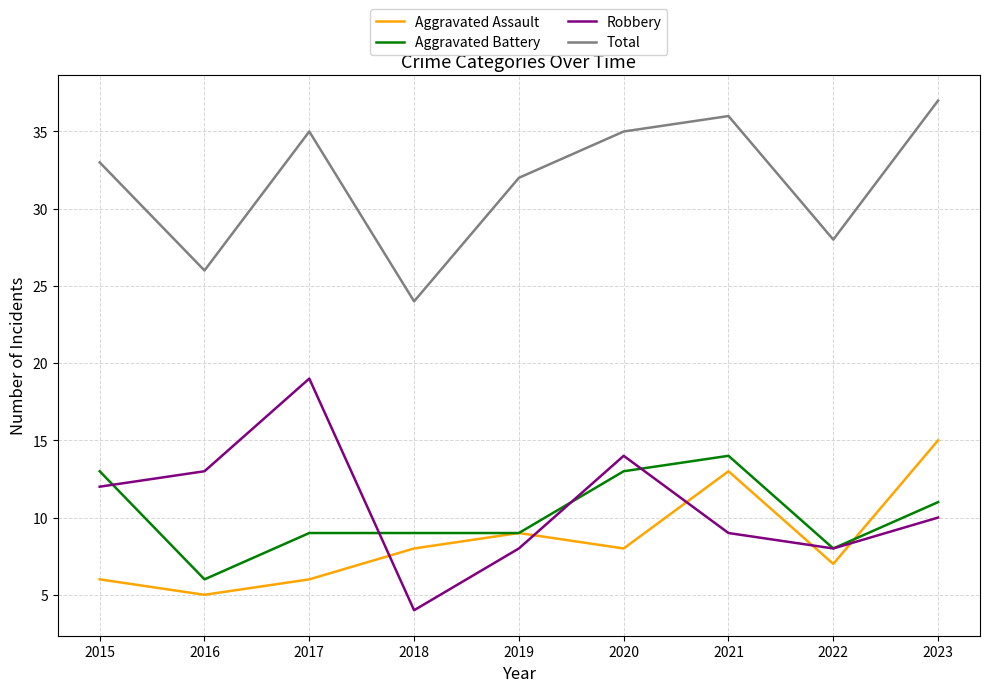

The Total series shows 26 at 2016. True or false?

True